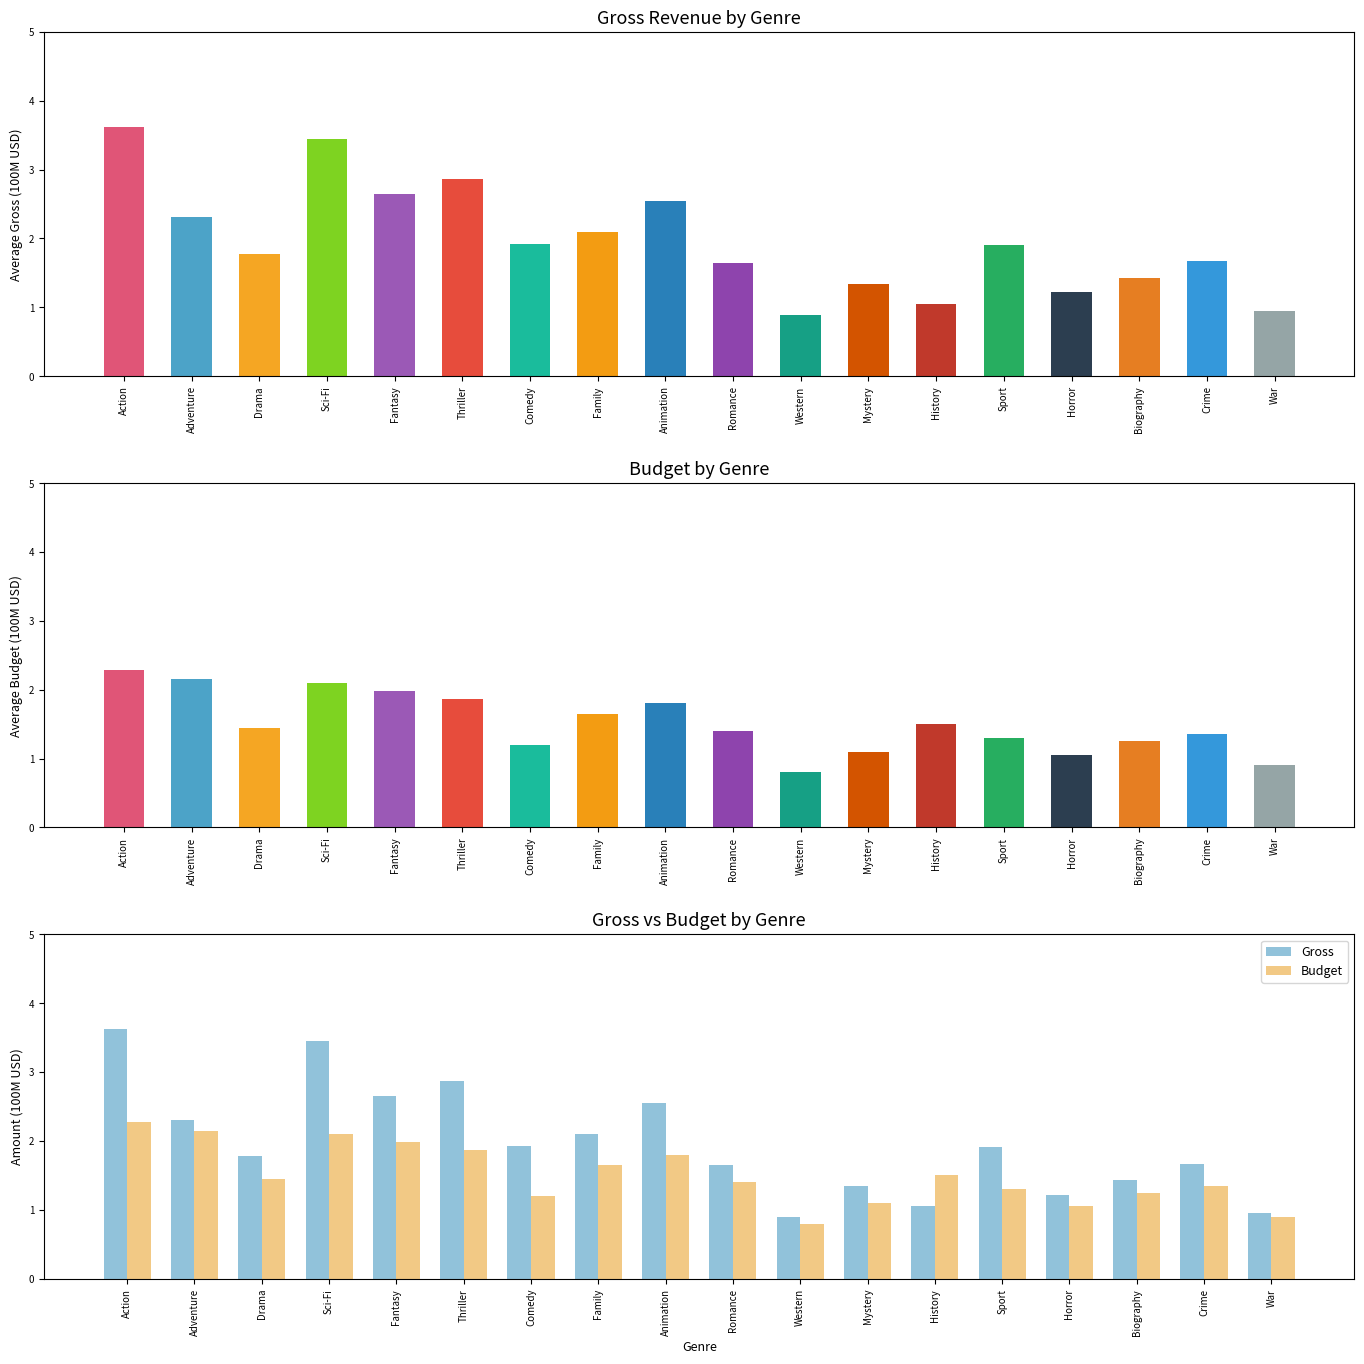

At which category is the sum across all series the highest?

Action